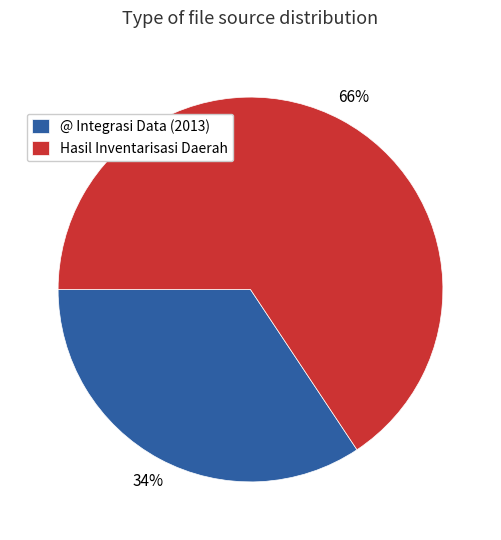

To the nearest percent, what is the average slice percentage?

50%